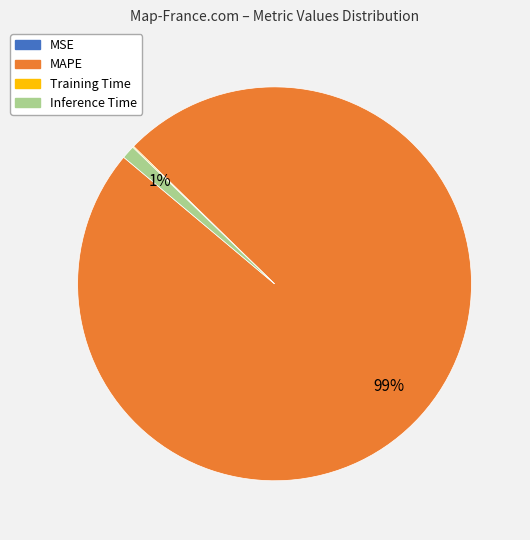

True or false: MAPE accounts for 89% of the total.

False